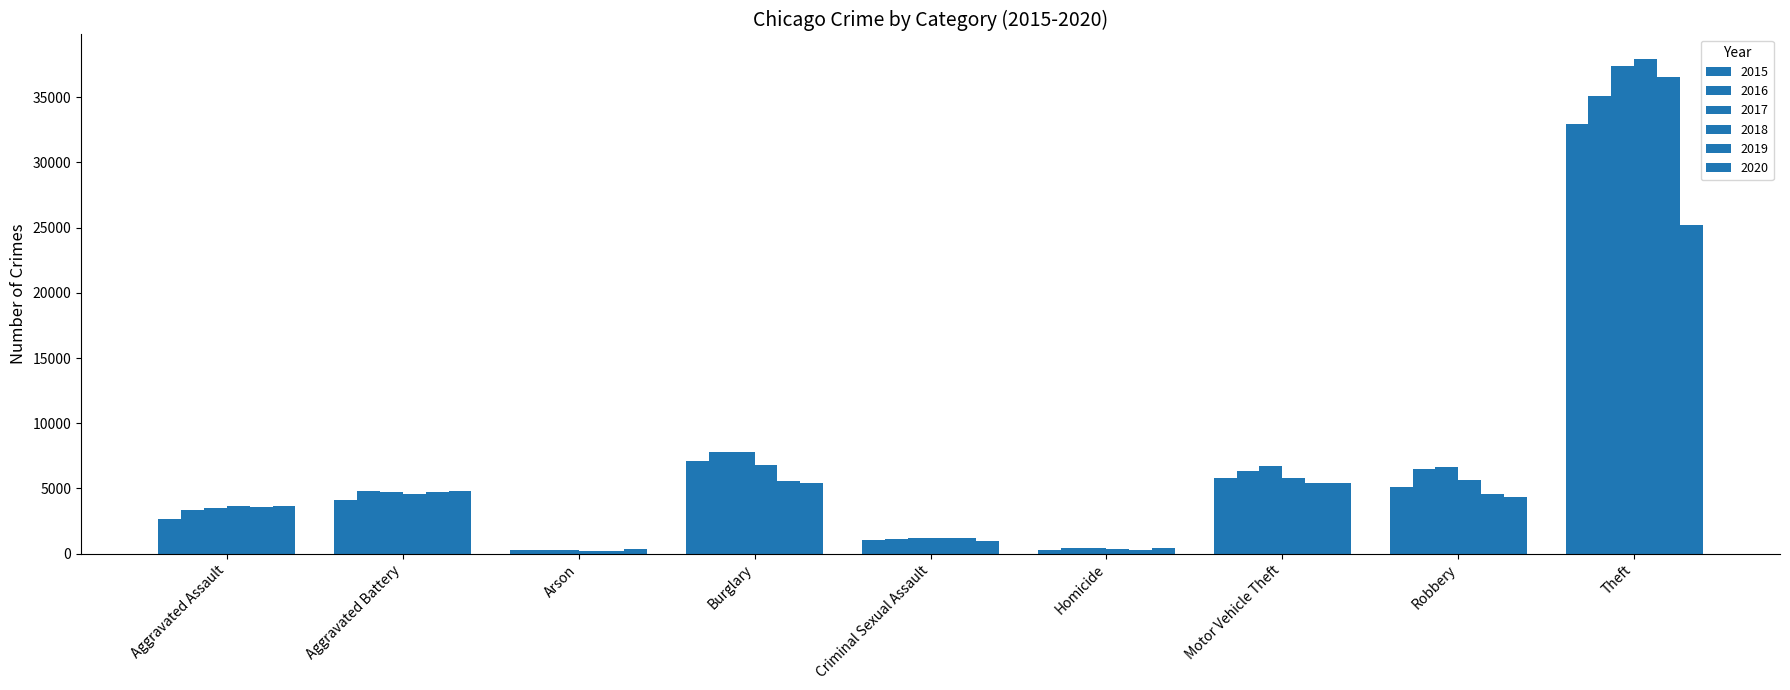

What is the sum of the 2020 values at Aggravated Battery and Theft?

30016